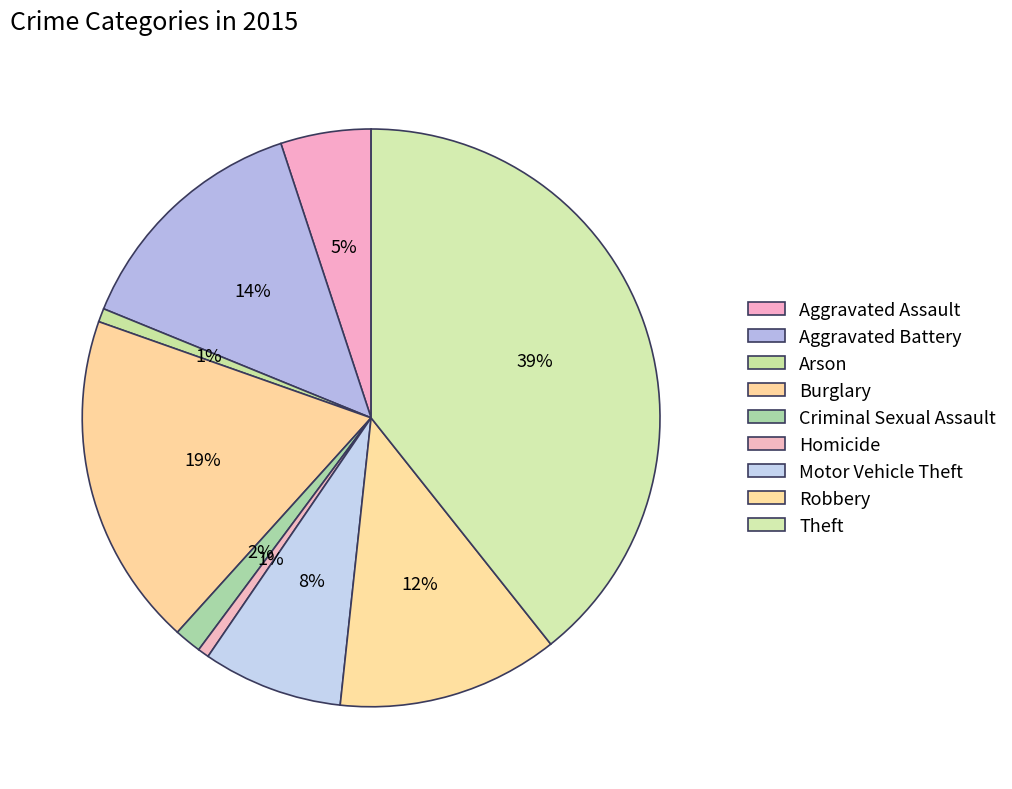

To the nearest percent, what is the combined percentage of Arson and Motor Vehicle Theft?

9%